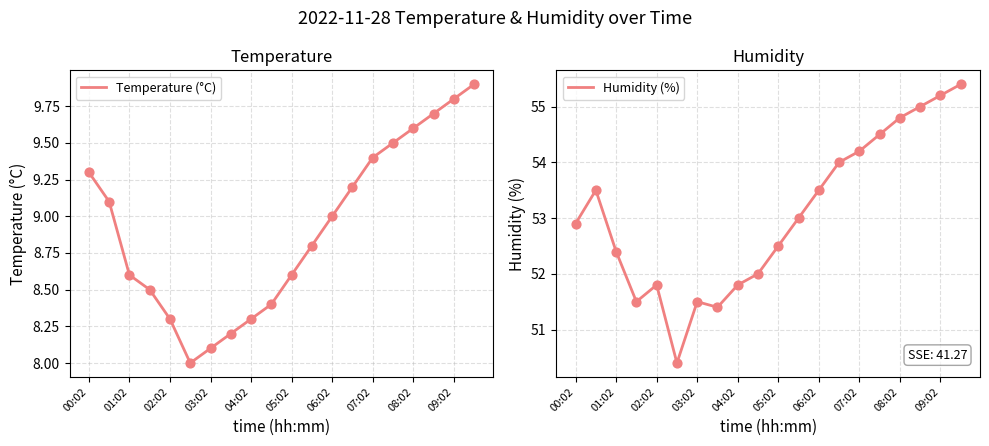

At how many categories does at least one series exceed 13?

20